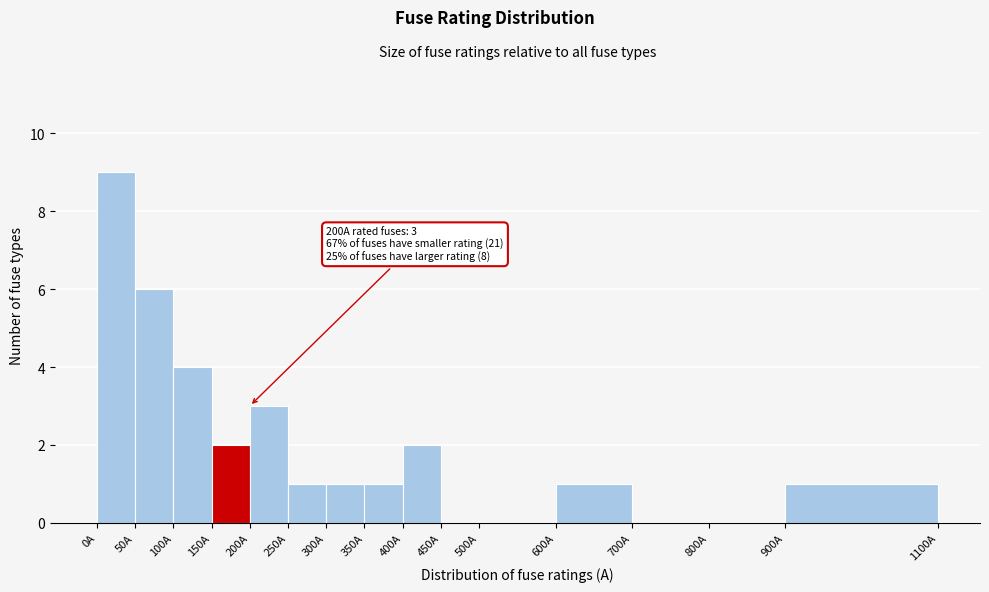

Which range on the x-axis has the tallest bar?

0 to 50